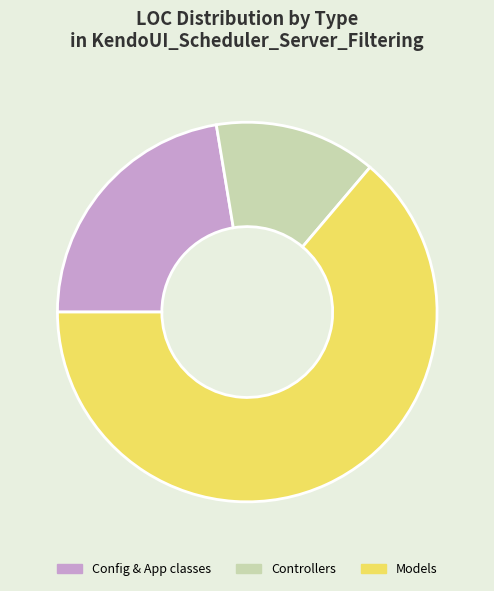

Between Models and Config & App classes, which is larger?

Models